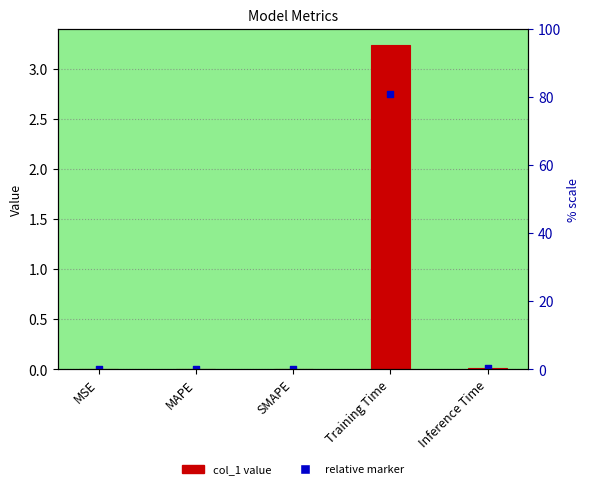

At which category is the sum across all series the highest?

Training Time